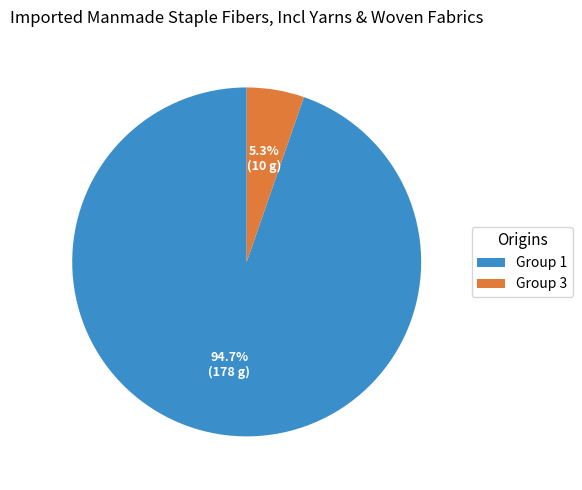

Which category has the biggest portion of the pie?

Group 1